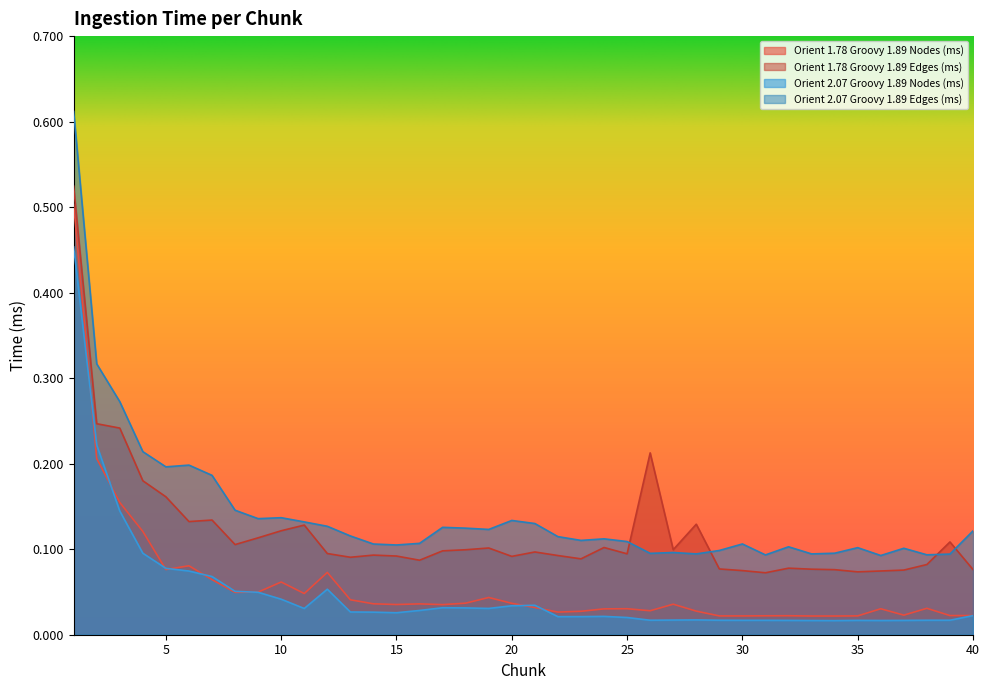

True or false: Orient 1.78 Groovy 1.89 Edges (ms) and Orient 2.07 Groovy 1.89 Edges (ms) intersect in this chart.

True